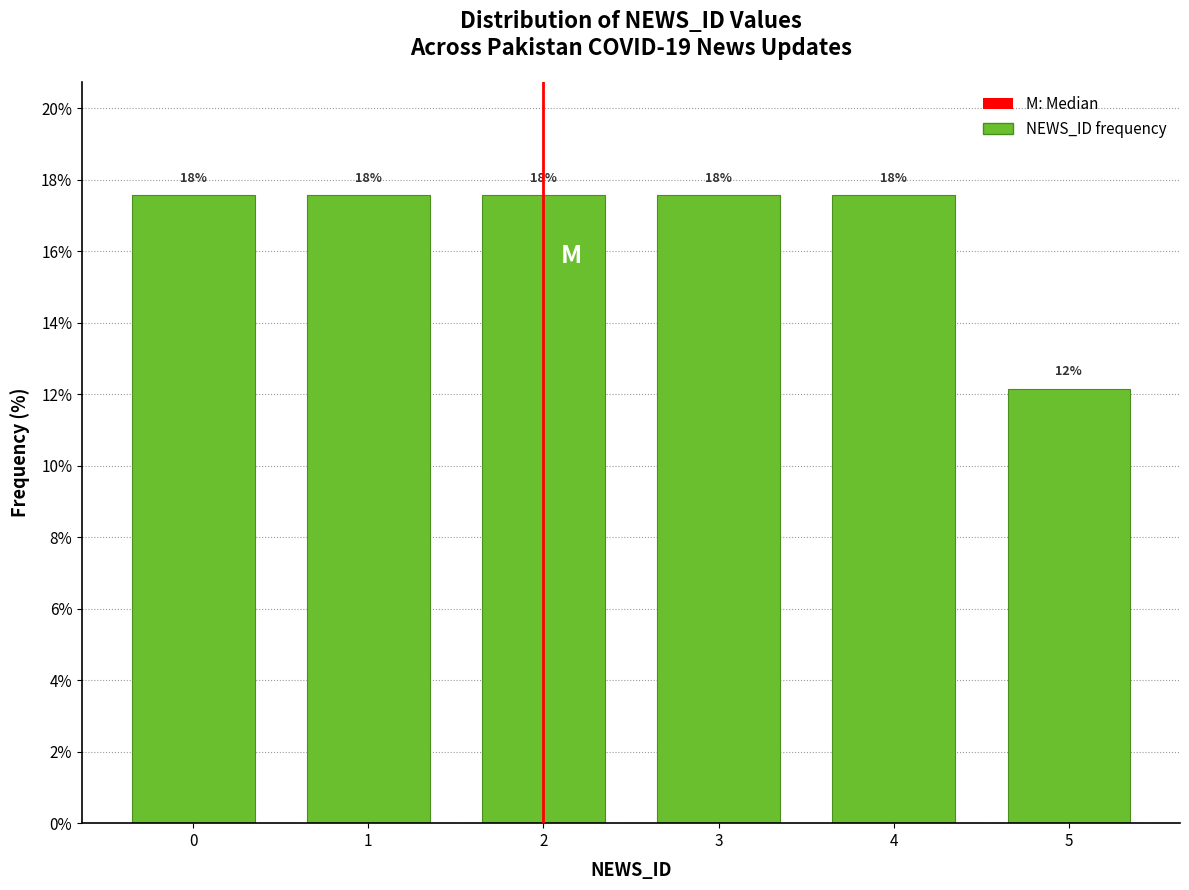

How many bars are there in total?

6